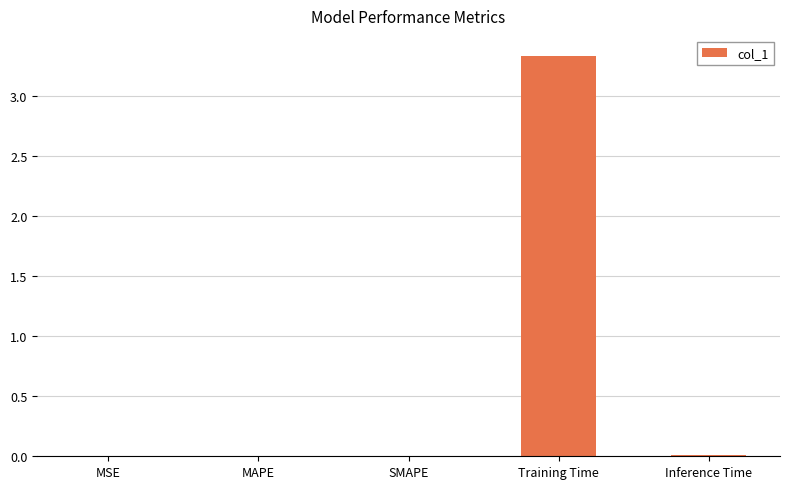

Is it true that the value at MSE is 0.0?

True